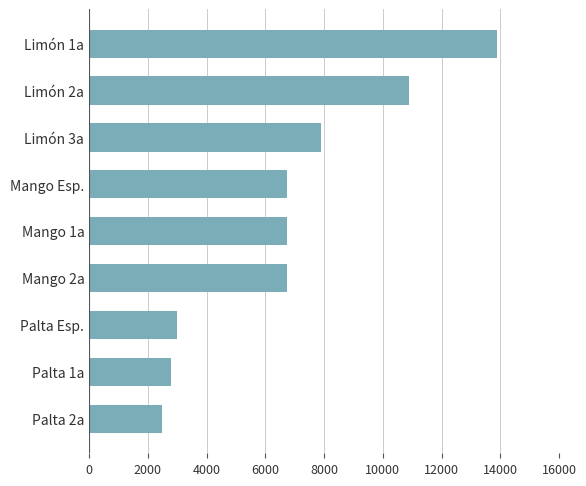

At which label is the value closest to 8187?

Limón 3a